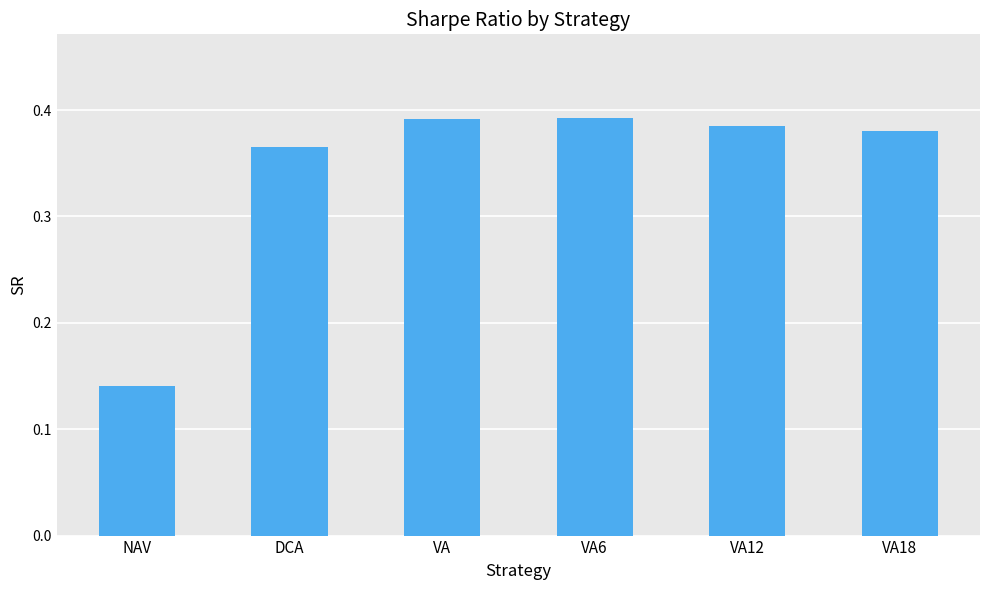

Which label corresponds to the smallest value in the chart?

NAV